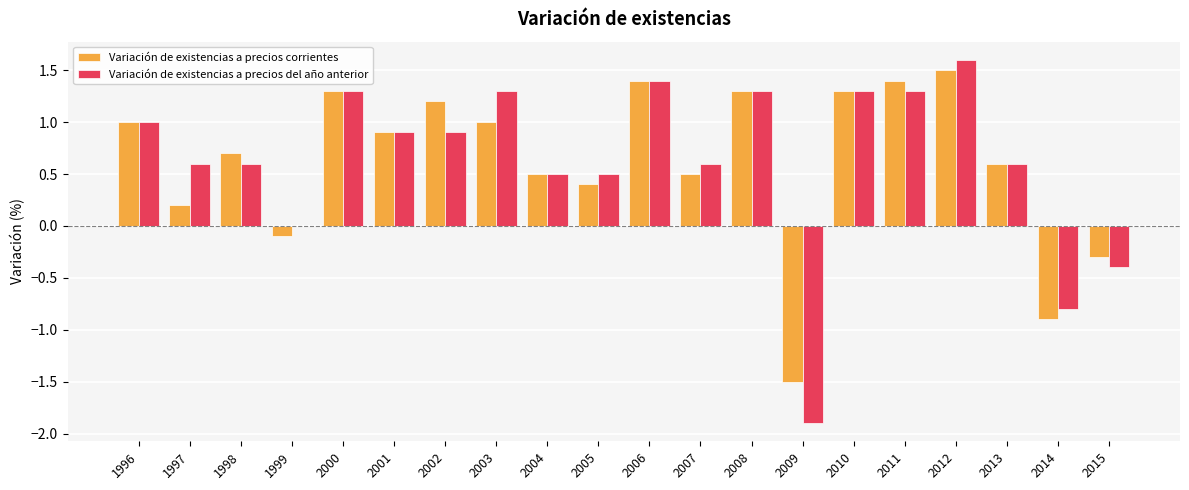

Is the value of Variación de existencias a precios corrientes at 2007 greater than the value of Variación de existencias a precios del año anterior at 2015?

Yes